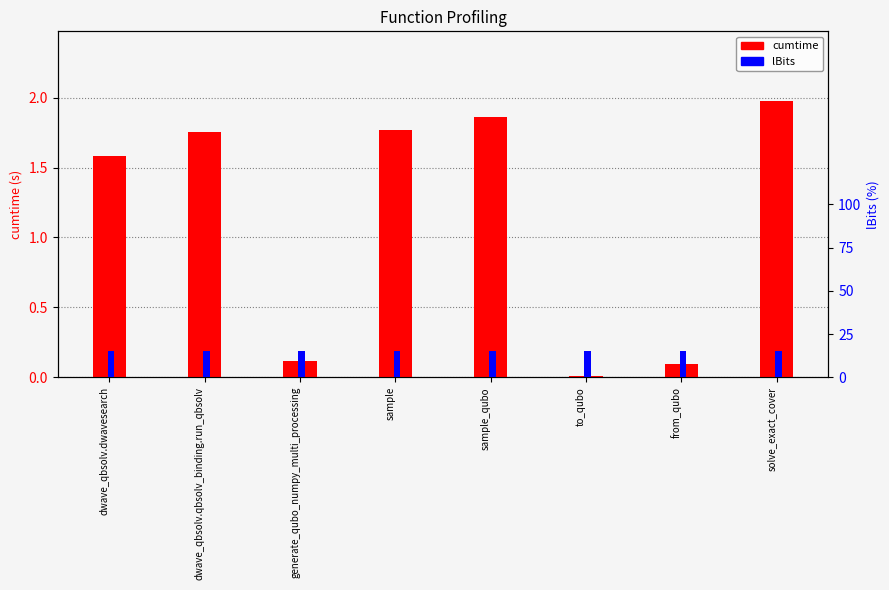

Reading right to left, what are all the values shown in this chart?

cumtime: solve_exact_cover=2.0	from_qubo=0.1	to_qubo=0.0	sample_qubo=1.9	sample=1.8	generate_qubo_numpy_multi_processing=0.1	dwave_qbsolv.qbsolv_binding.run_qbsolv=1.8	dwave_qbsolv.dwavesearch=1.6
lBits: solve_exact_cover=15.0	from_qubo=15.0	to_qubo=15.0	sample_qubo=15.0	sample=15.0	generate_qubo_numpy_multi_processing=15.0	dwave_qbsolv.qbsolv_binding.run_qbsolv=15.0	dwave_qbsolv.dwavesearch=15.0